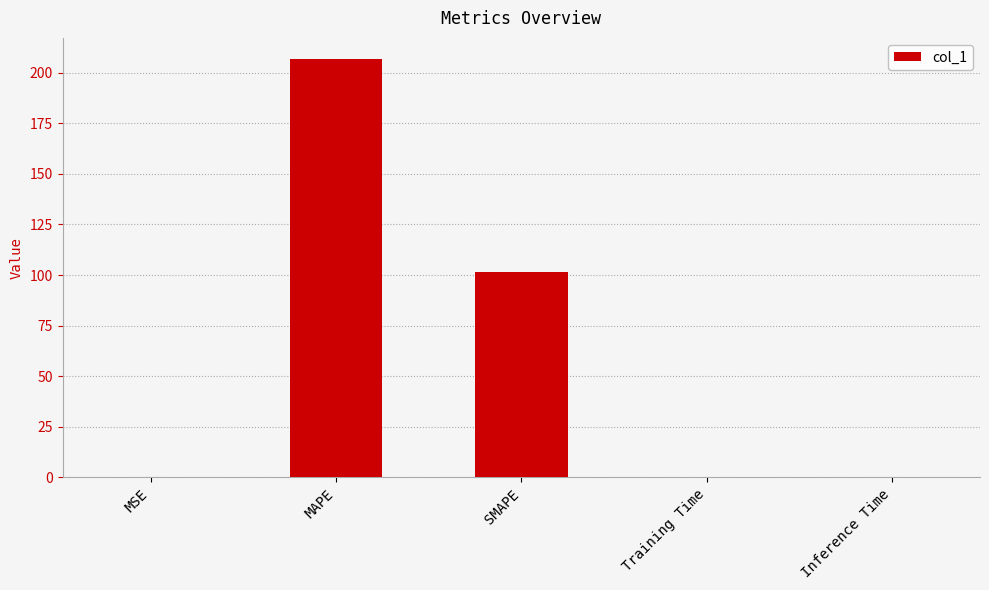

True or false: the data shows 206.8 at MAPE.

True